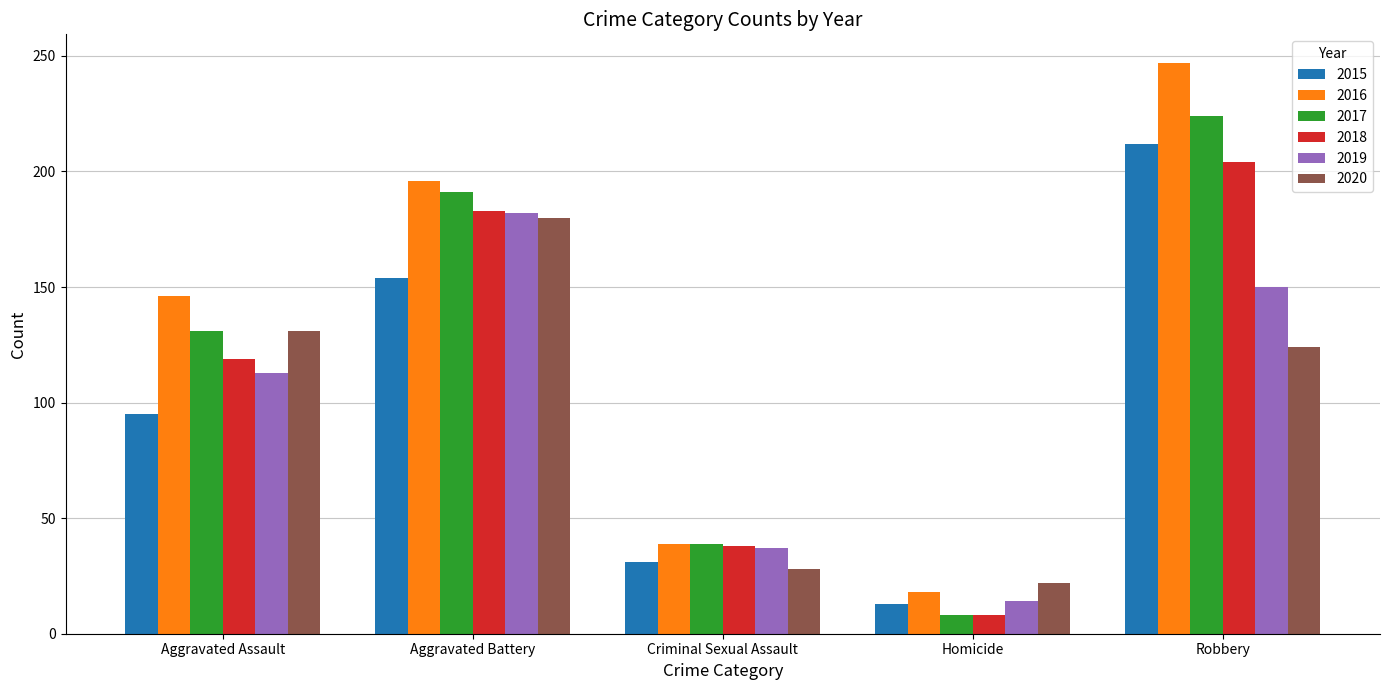

How many groups of bars are there?

5